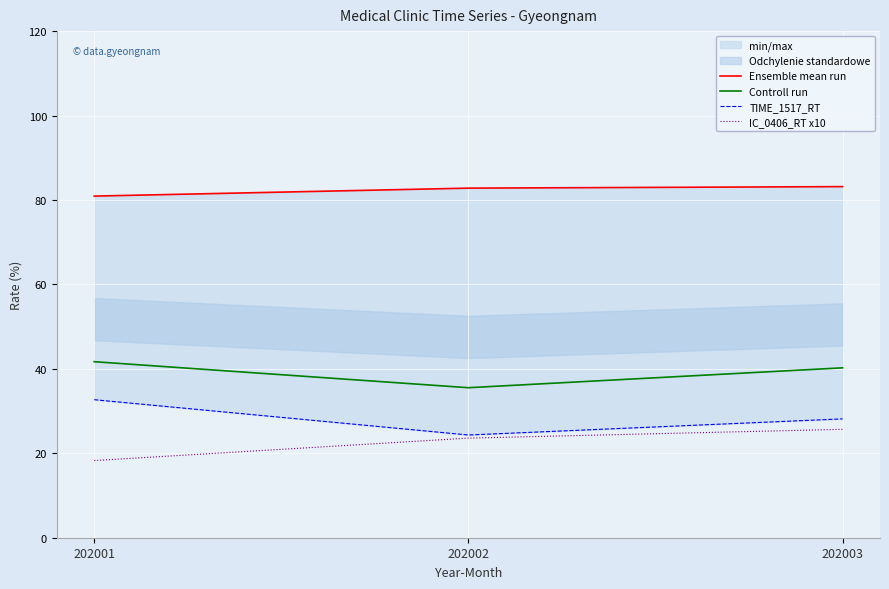

At how many categories does at least one series exceed 71?

3